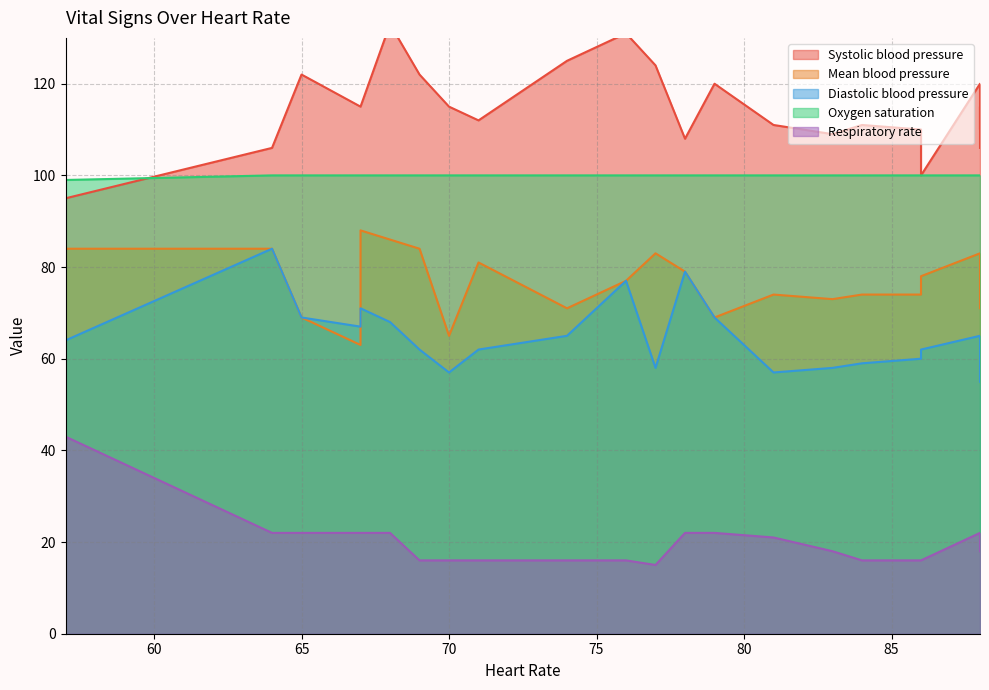

List the series in order of their peak value, lowest first.

Respiratory rate, Diastolic blood pressure, Mean blood pressure, Oxygen saturation, Systolic blood pressure